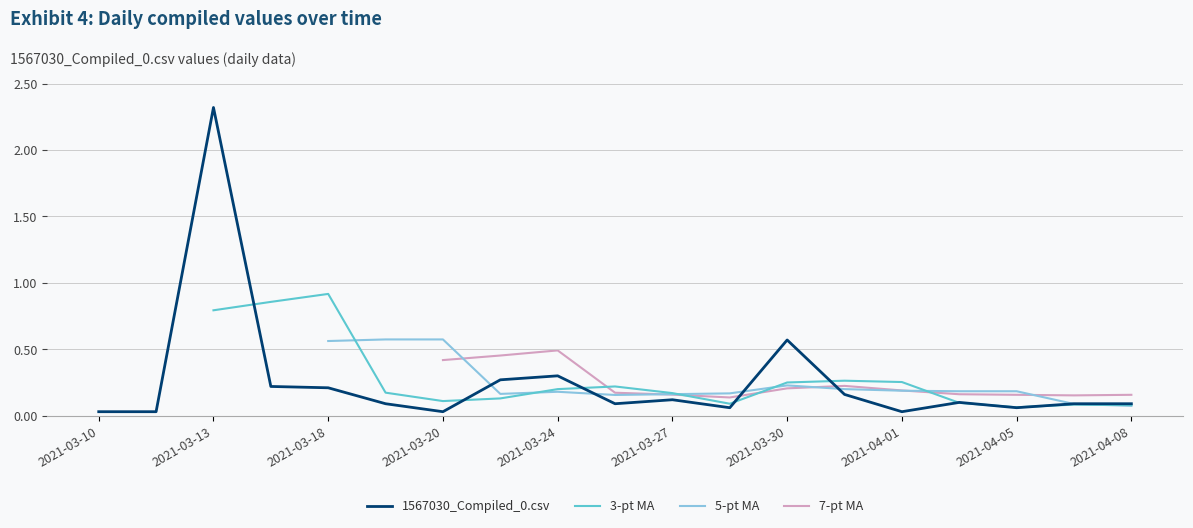

At how many categories does at least one series exceed 1?

1